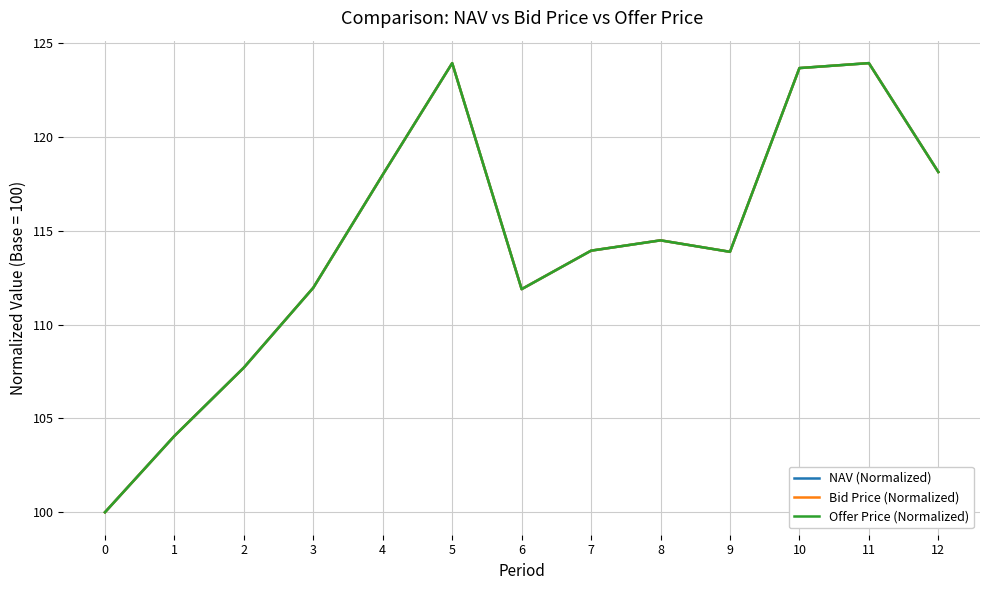

Is the value of NAV (Normalized) at 2 greater than the value of Bid Price (Normalized) at 6?

No